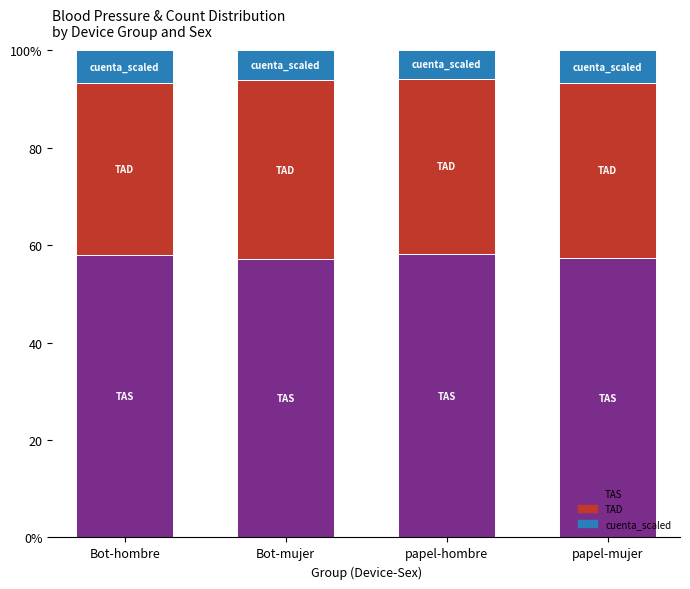

What are all the series names shown in the legend?

TAS, TAD, cuenta_scaled